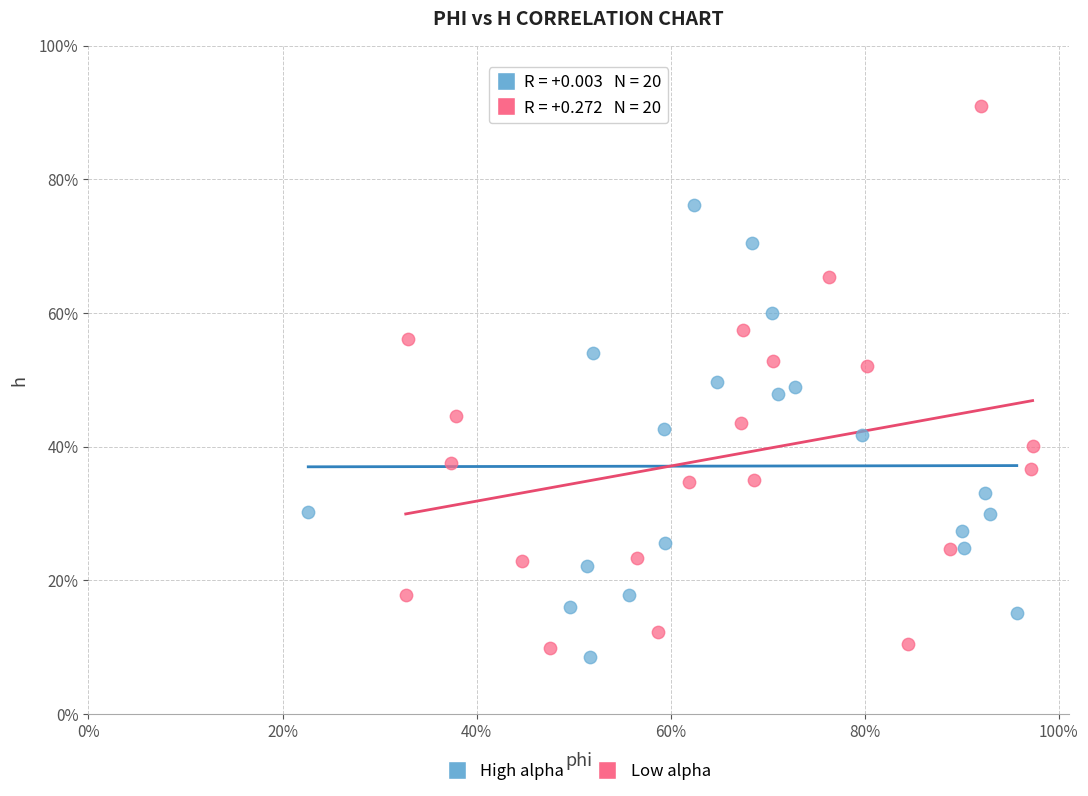

What are all the series names shown in the legend?

High alpha, Low alpha